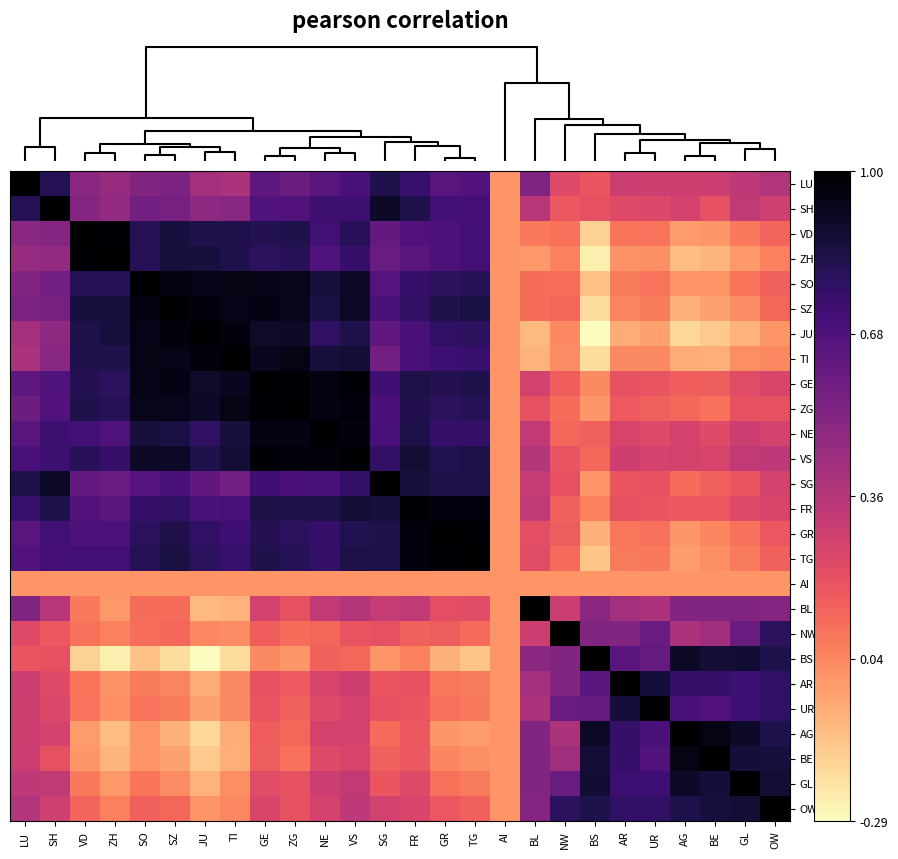

What is the spread (max minus min) of values at UR?

1.0